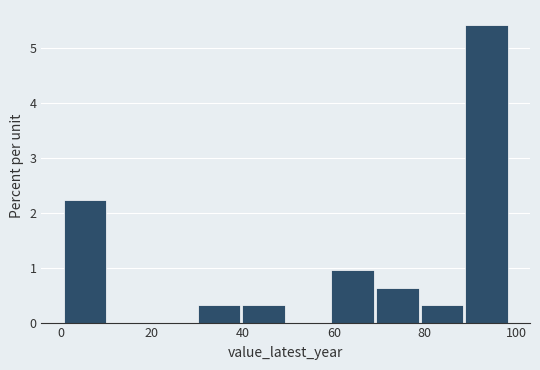

Reading left to right, list every bar in this chart as the range it spans on the x-axis followed by its height. Neither the bar edges nor the heights are printed on the chart, so give them approximately, as read against the axes.

0 to 10: 2.2
10 to 20: 0
20 to 30: 0
30 to 40: 0.3
40 to 50: 0.3
50 to 60: 0
60 to 70: 1.0
70 to 80: 0.6
80 to 88: 0.3
88 to 98: 5.4